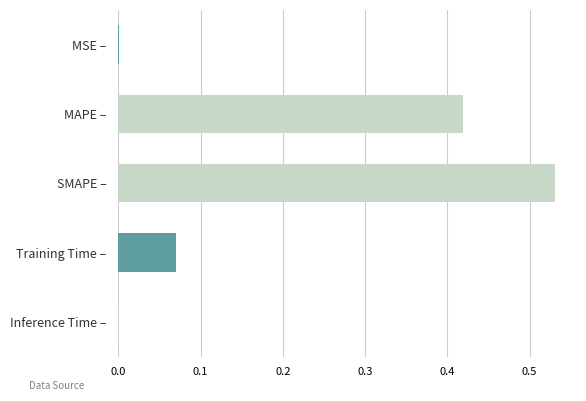

What is the sum of all values?

1.0